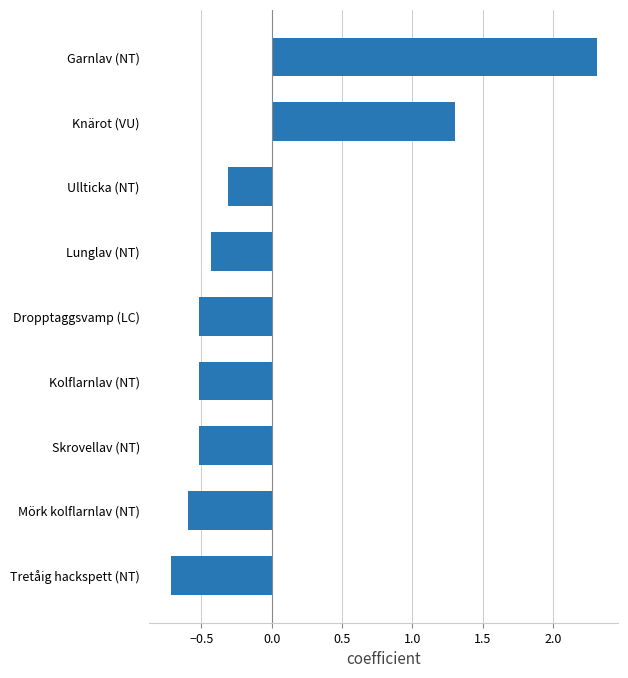

Where is the data nearest to the value 0?

Ullticka (NT)